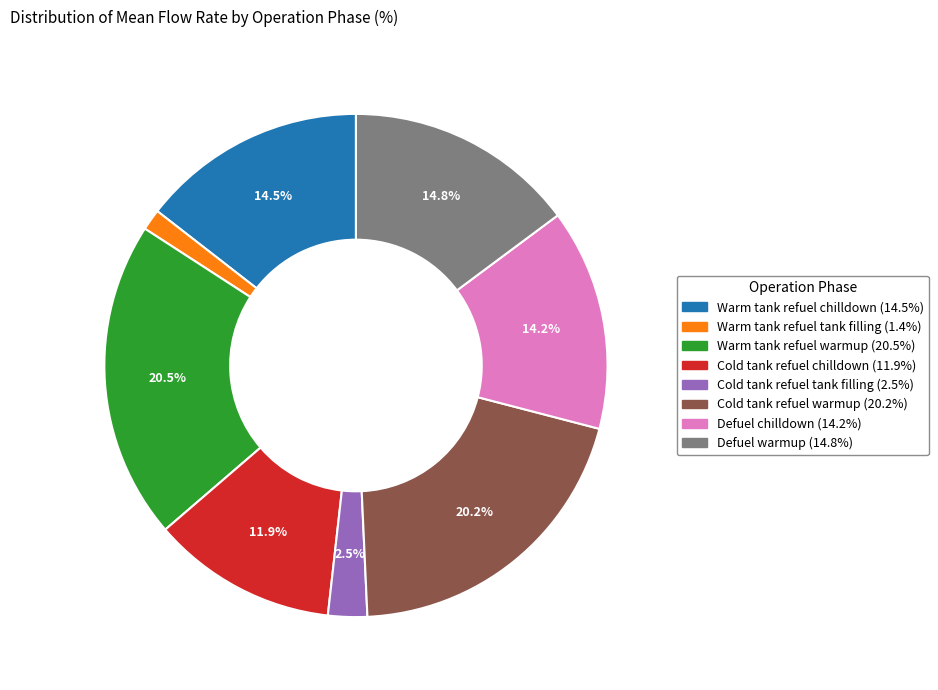

Count the number of slices in the pie.

8